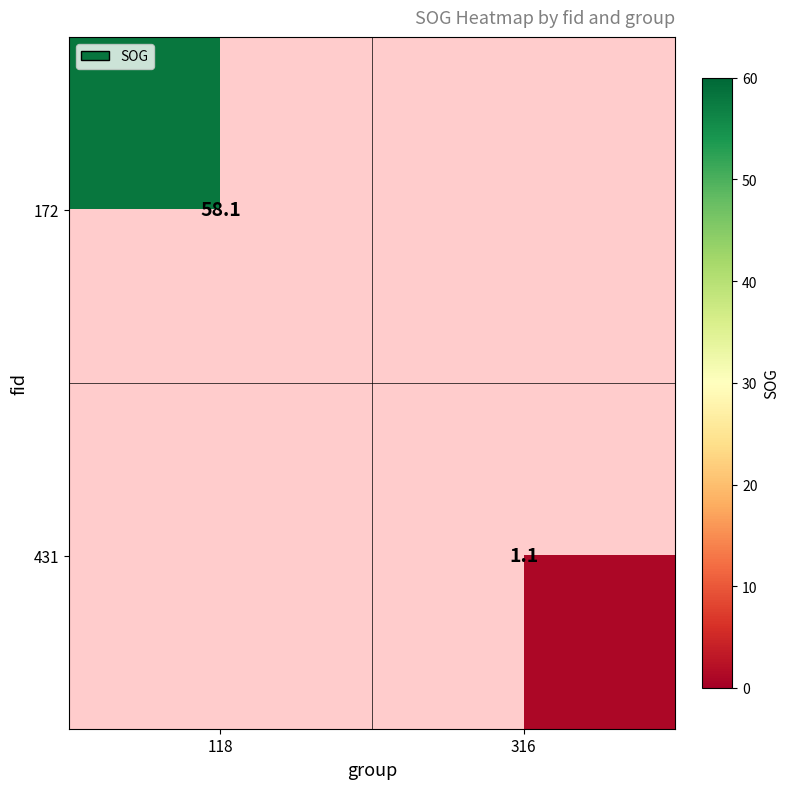

Is it true that 431 equals 1.1 at 316?

True